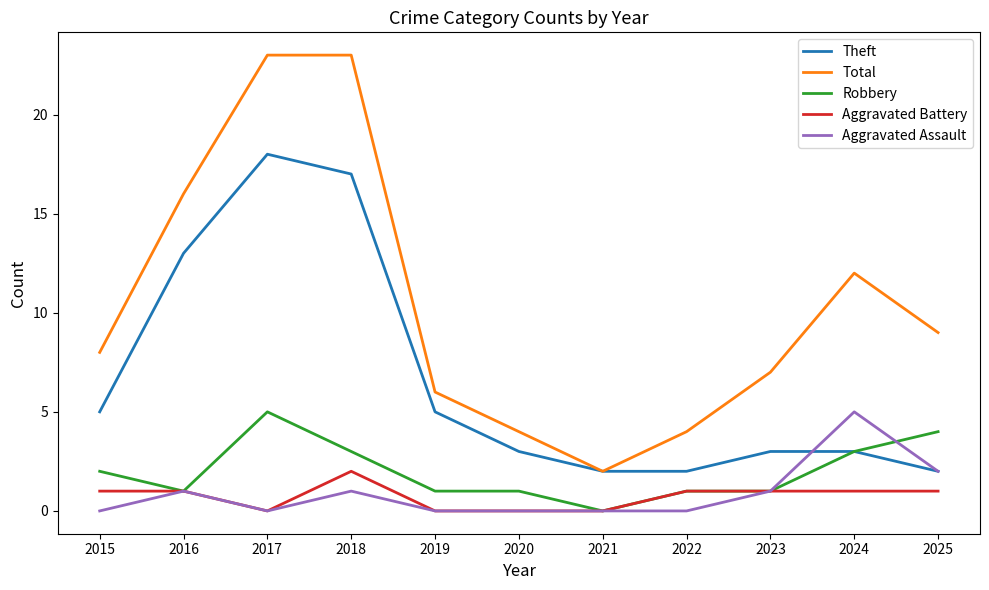

What is the difference between the highest and lowest values at 2015?

8